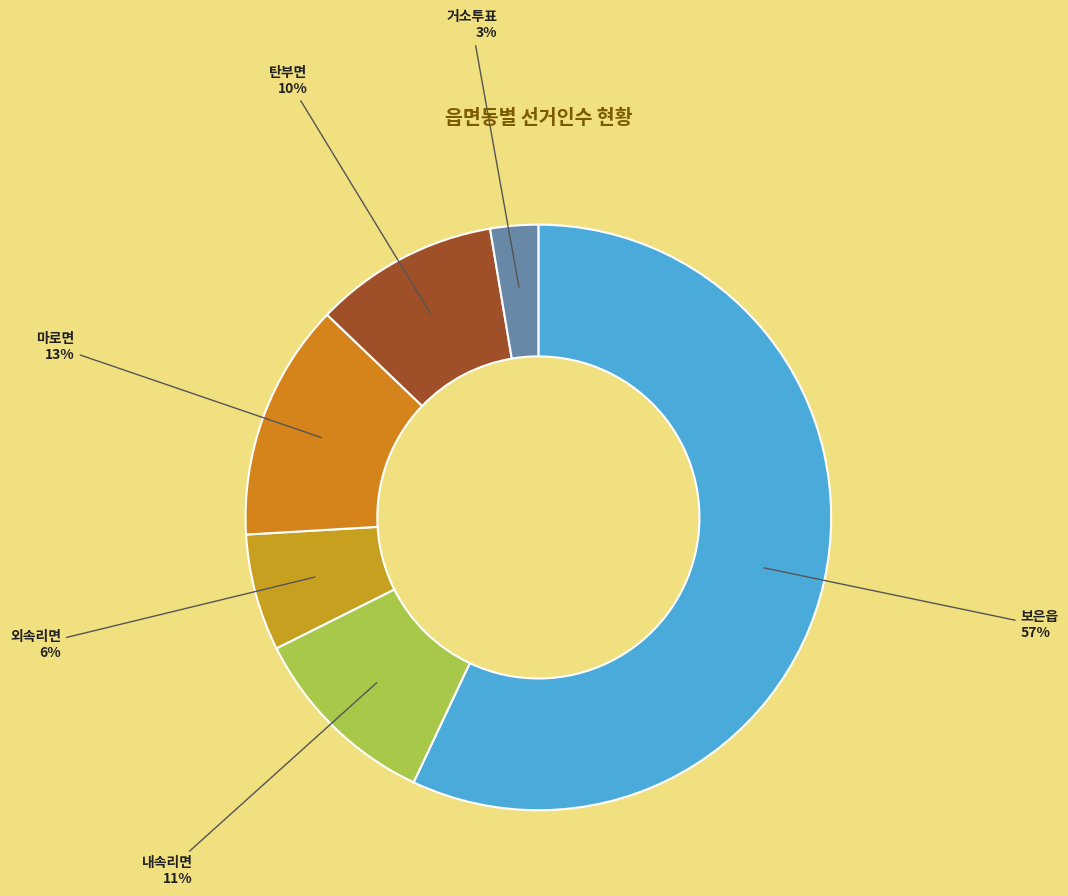

To the nearest percent, what is the combined percentage of 내속리면 and 보은읍?

68%